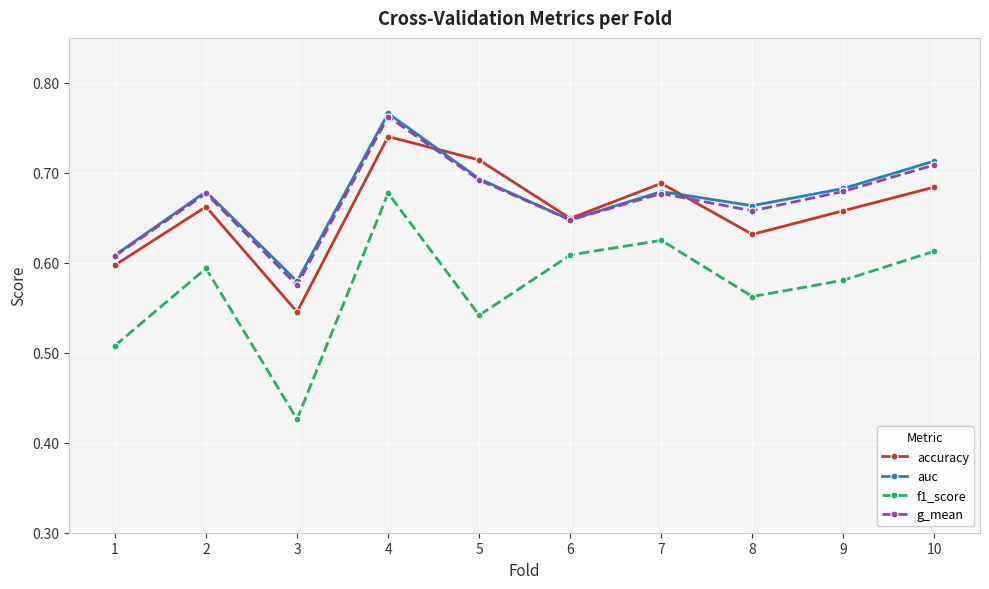

Which category has the lowest value in the auc series?

3